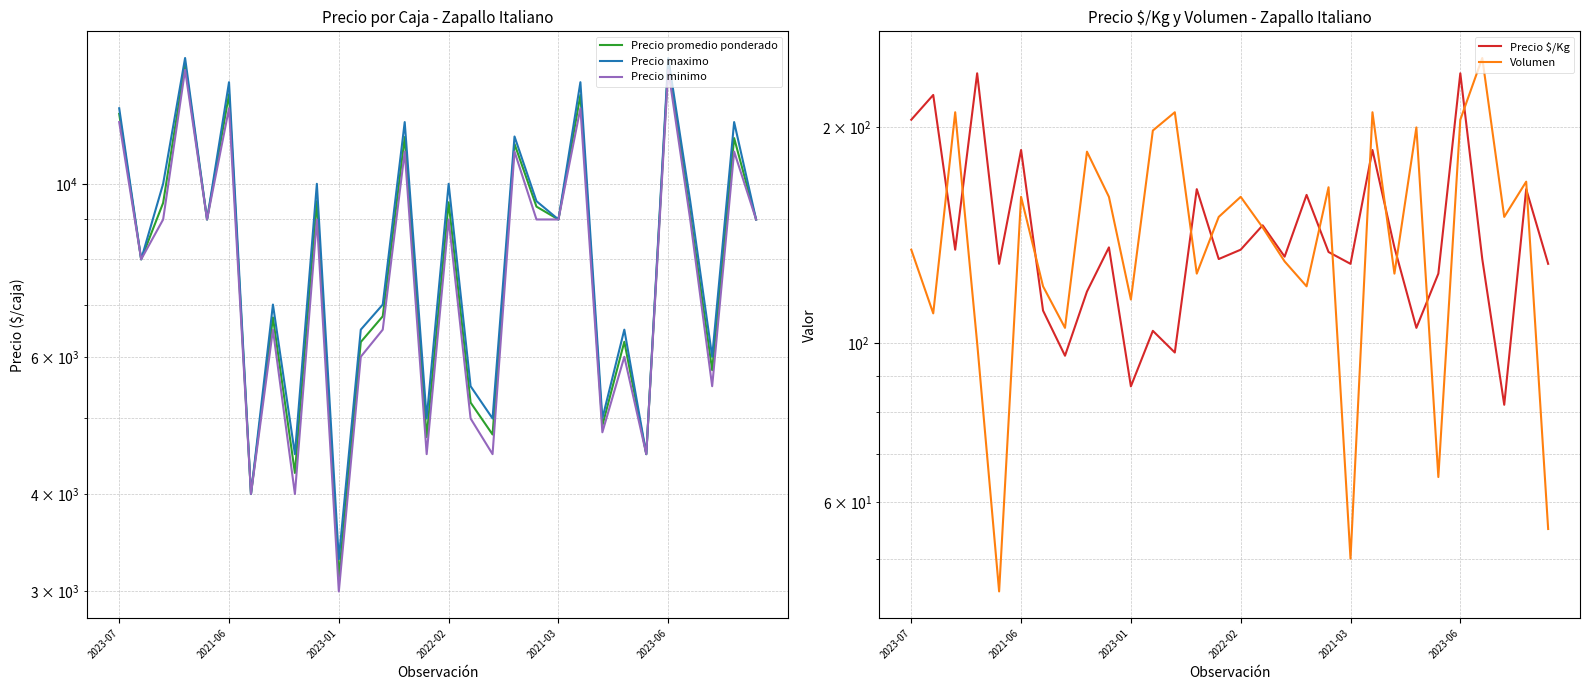

Reading left to right, extract all data points from this chart.

Precio promedio ponderado: 12296	8000	9452	14250	9000	13031	4000	6738	4257	9500	3130	6267	6762	11480	4733	9469	5241	4769	11250	9348	9000	13000	4896	6272	4500	14261	9160	5767	11446	9000
Precio maximo: 12500	8000	10000	14500	9000	13500	4000	7000	4500	10000	3300	6500	7000	12000	5000	10000	5500	5000	11500	9500	9000	13500	5000	6500	4500	14500	9500	6000	12000	9000
Precio minimo: 12000	8000	9000	14000	9000	12500	4000	6500	4000	9000	3000	6000	6500	11000	4500	9000	5000	4500	11000	9000	9000	12500	4800	6000	4500	14000	9000	5500	11000	9000
Precio $/Kg: 205	222	135	238	129	186	111	96	118	136	87	104	97	164	131	135	146	132	161	134	129	186	136	105	125	238	131	82	164	129
Volumen: 135	110	210	100	45	160	120	105	185	160	115	198	210	125	150	160	145	130	120	165	50	210	125	200	65	205	250	150	168	55